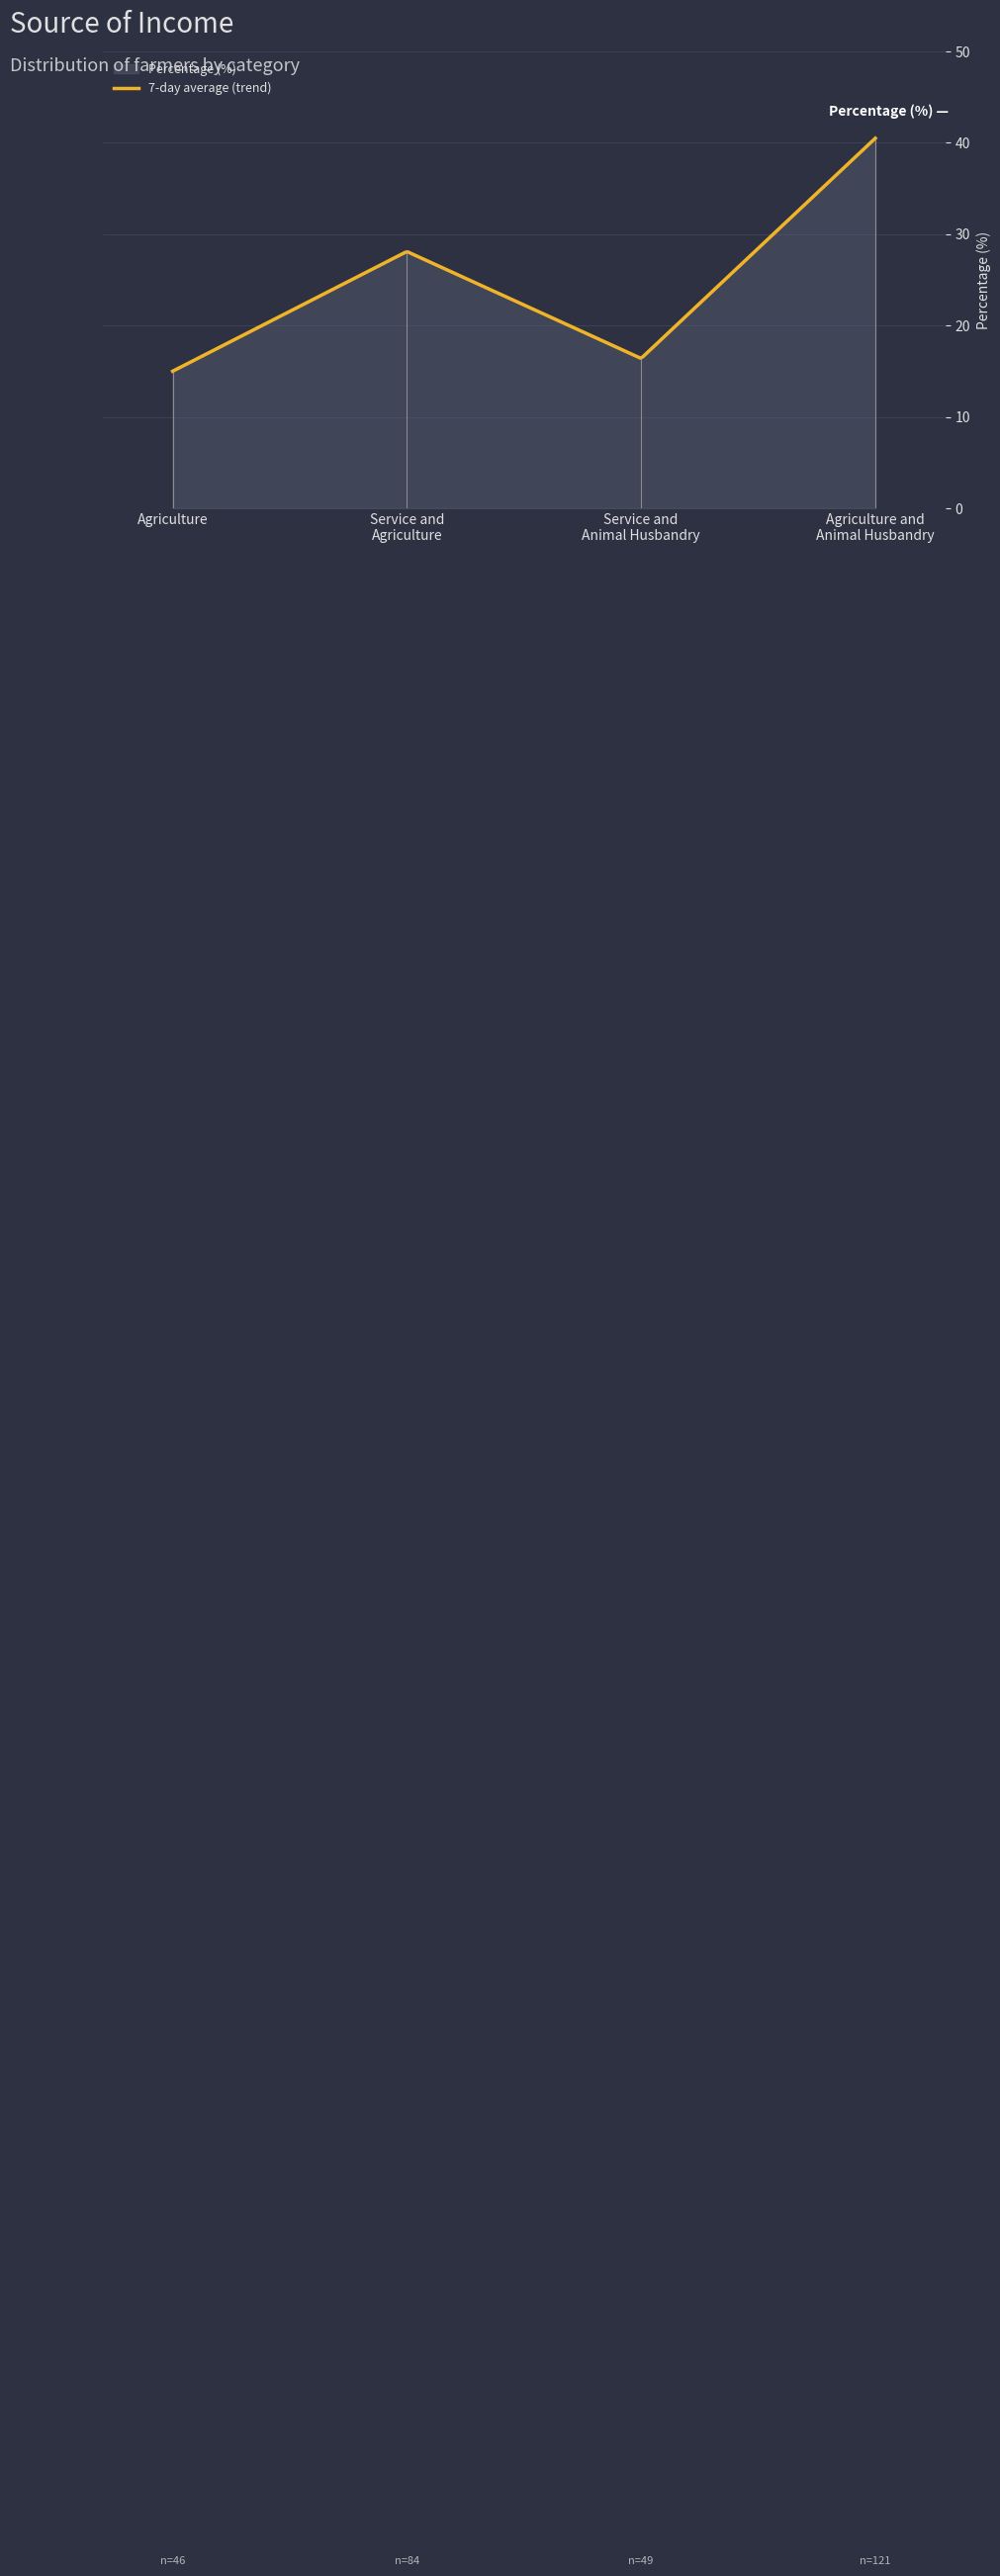

What is the sum of the values at Agriculture and
Animal Husbandry and Service and
Agriculture?

68.6